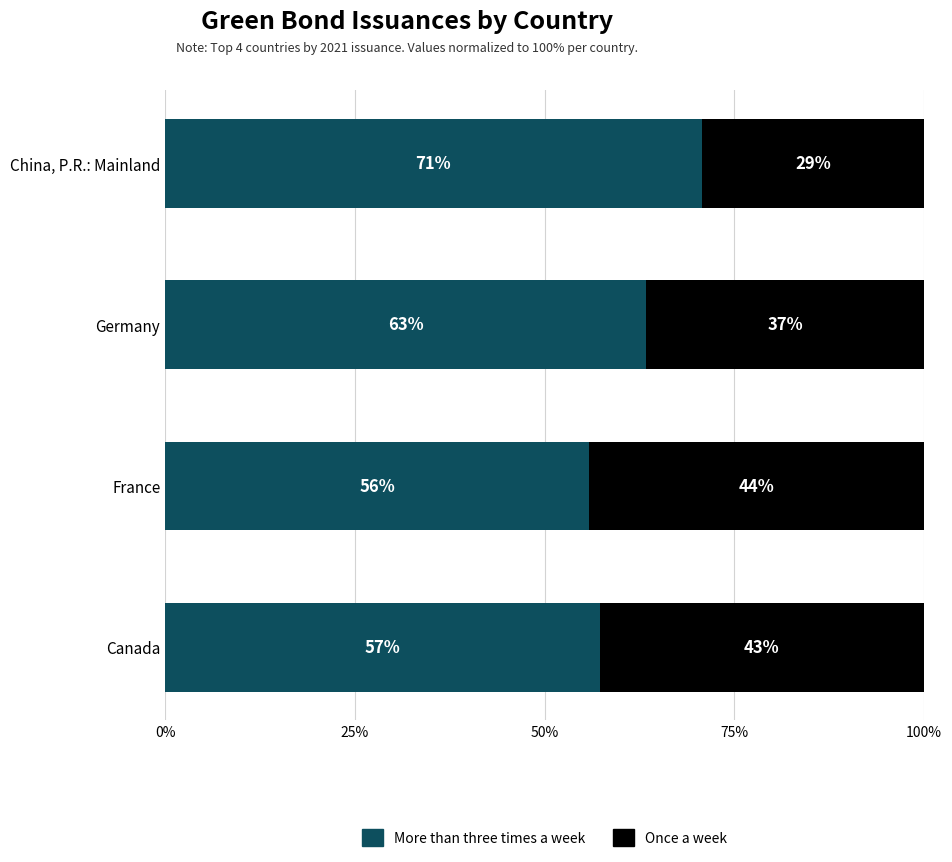

What is the total value across all series at Canada?

100.0